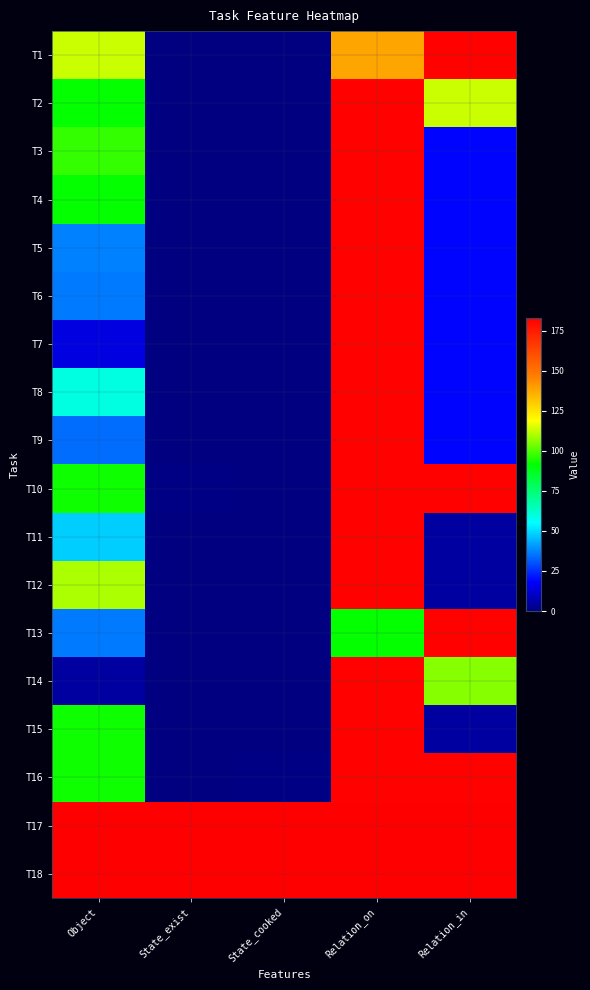

At which category is the sum across all series the highest?

Relation_on